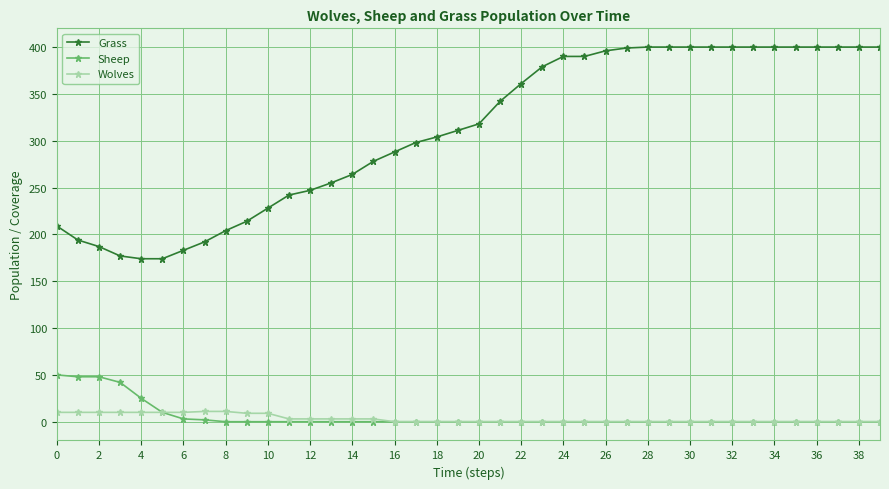

Rank the series by their maximum value, from highest to lowest.

Grass, Sheep, Wolves